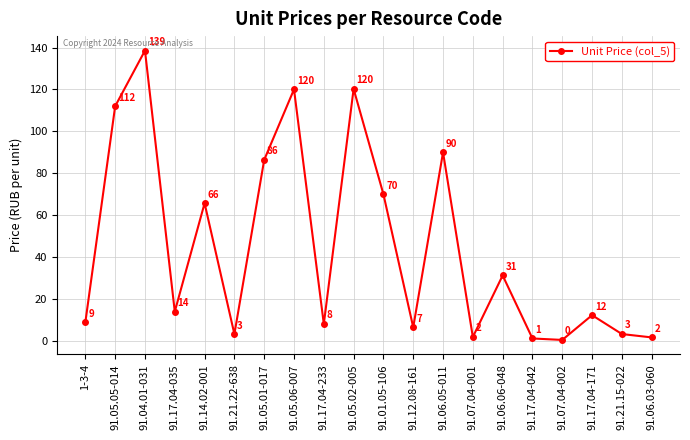

The value at 91.06.06-048 is 31.3. True or false?

True